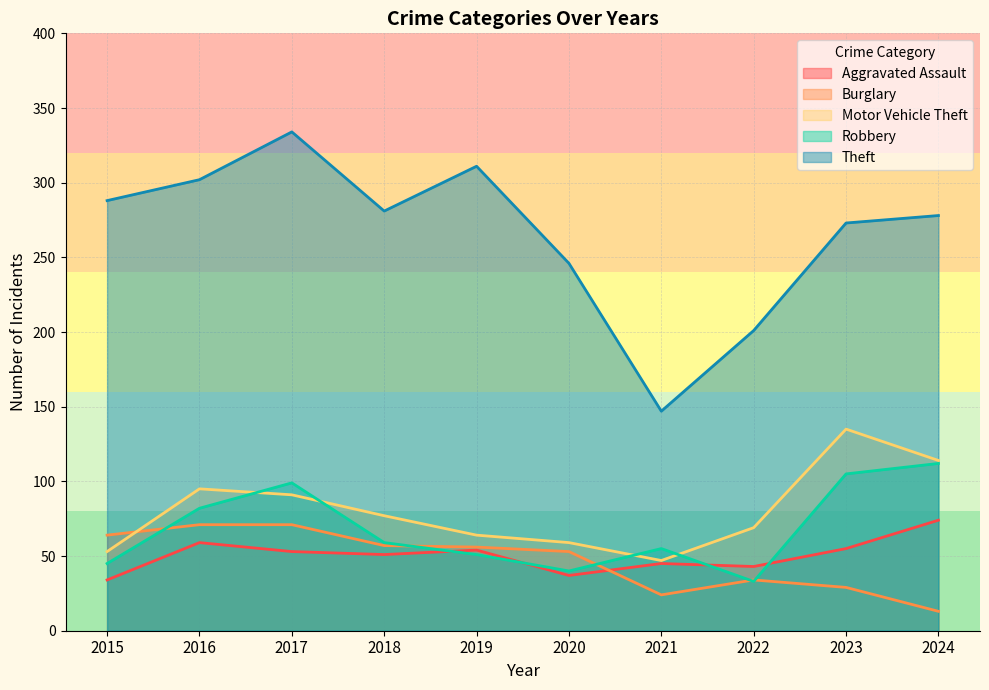

At which label is Burglary closest to 42?

2022